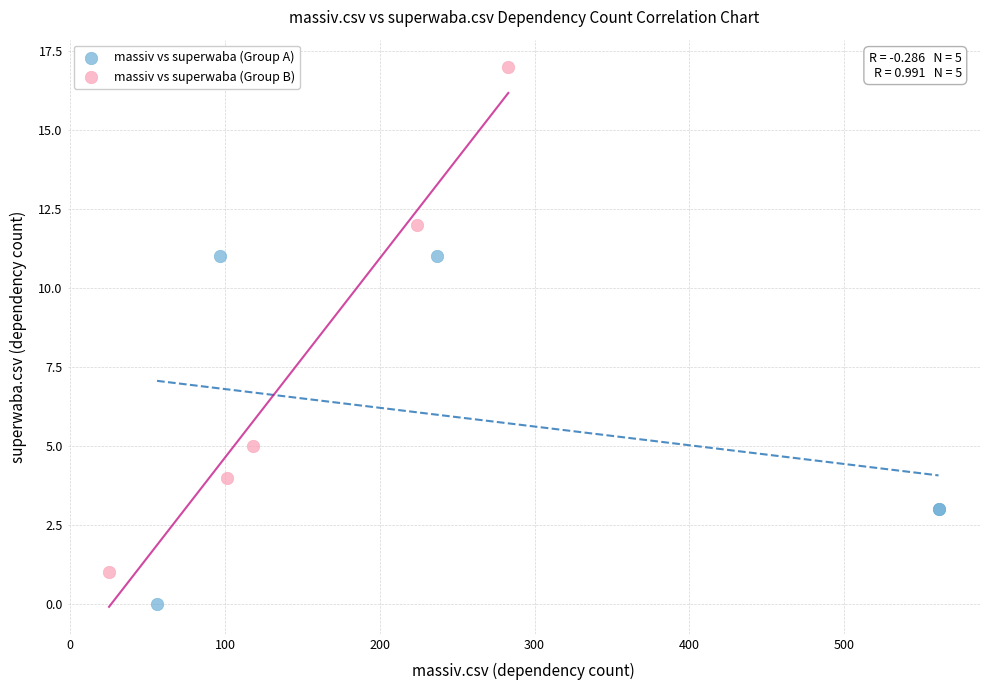

Which series contains the lowest Y value?

massiv vs superwaba (Group A)